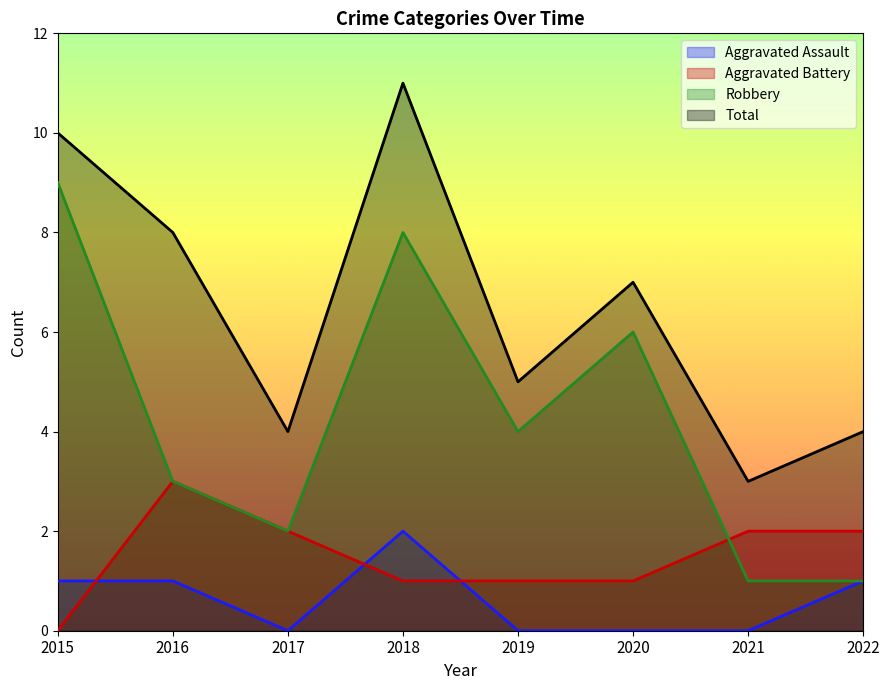

How many interior local peaks does the Robbery series have?

2